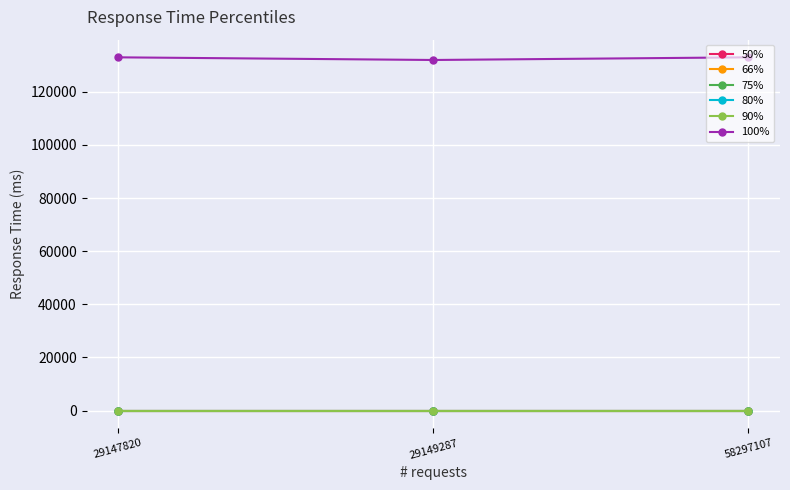

Which series has the largest total across all categories?

100%